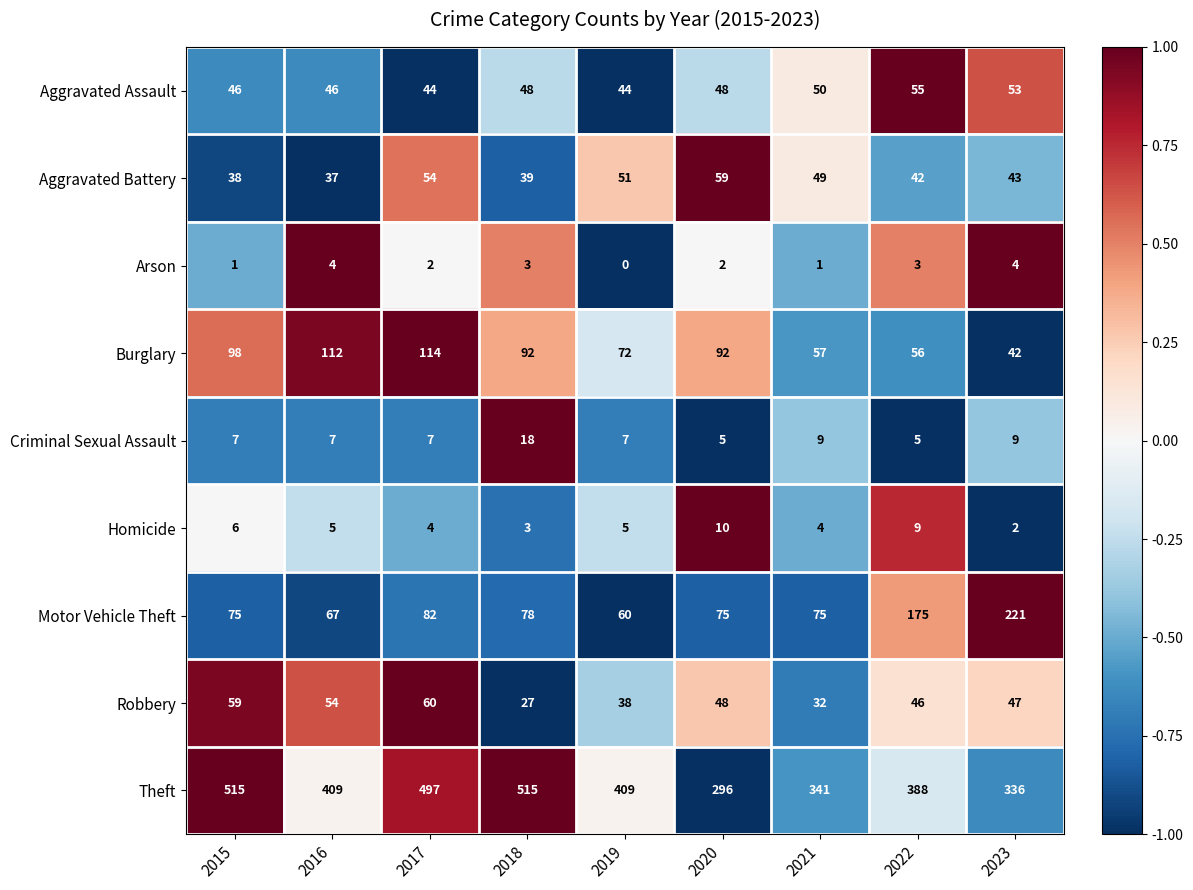

The Homicide series shows 5 at 2019. True or false?

True